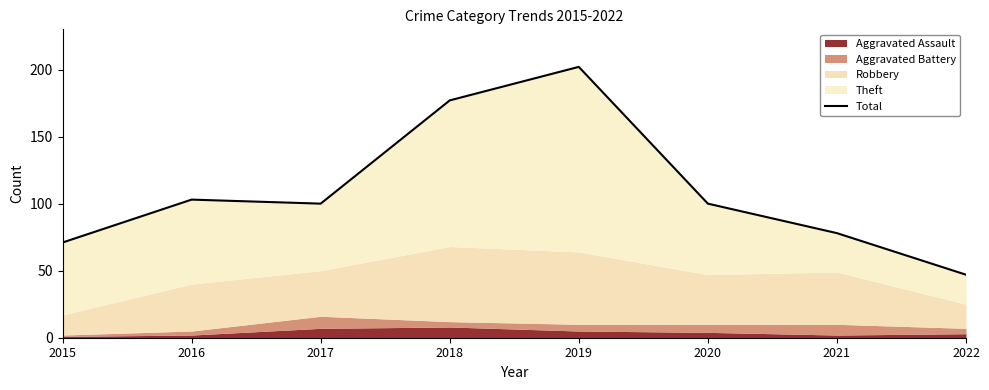

What is the sum of all values?

878